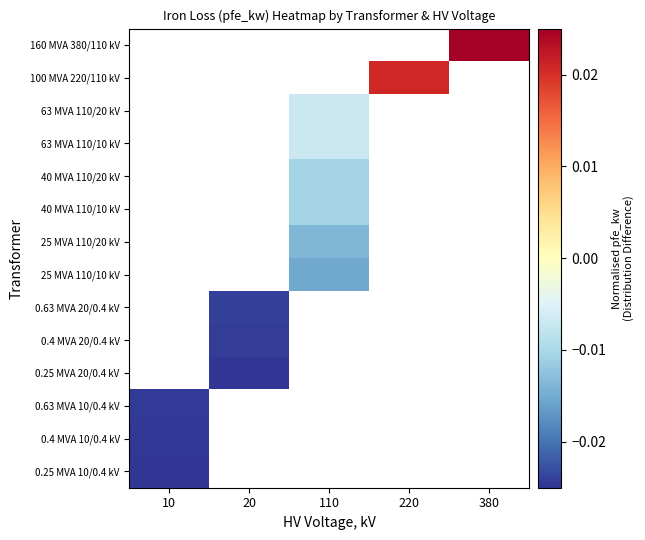

How many distinct data groups are displayed?

14